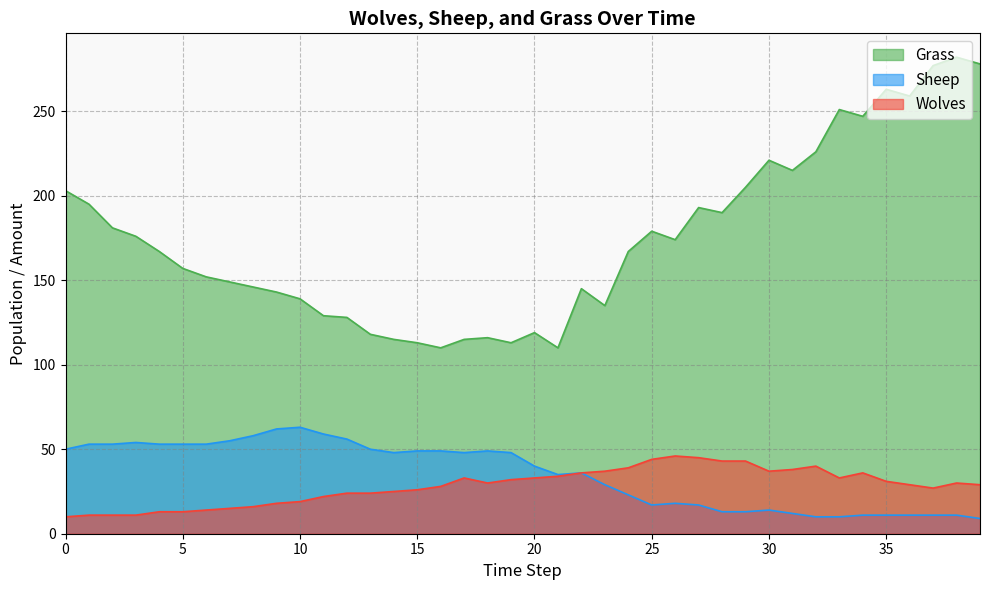

Where is the first local maximum for Grass?

18